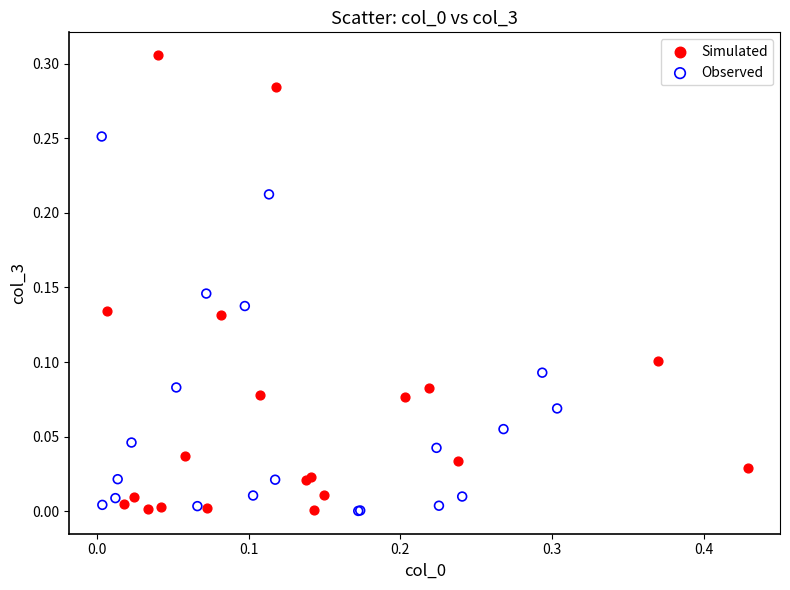

Which series reaches the maximum Y coordinate?

Simulated